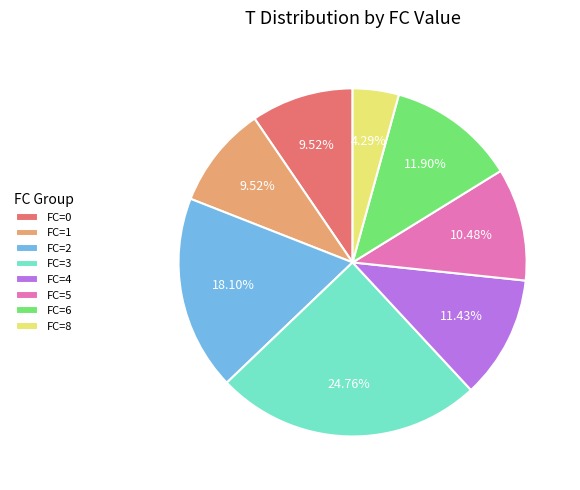

What portion of the pie excludes FC=1?

90.5%